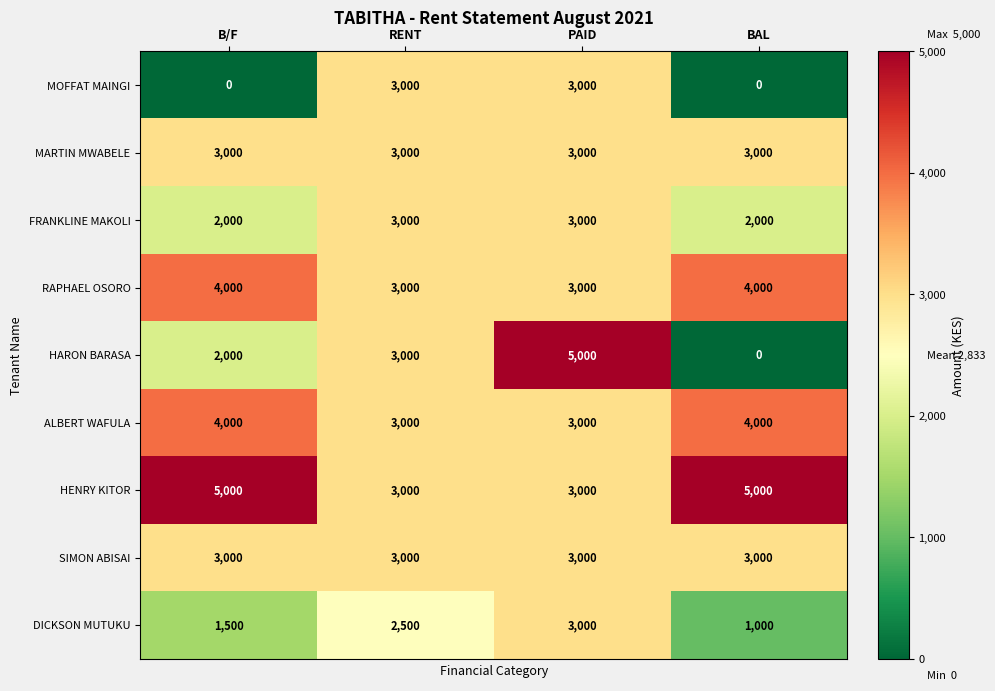

Is the value of HARON BARASA at PAID greater than the value of RAPHAEL OSORO at BAL?

Yes